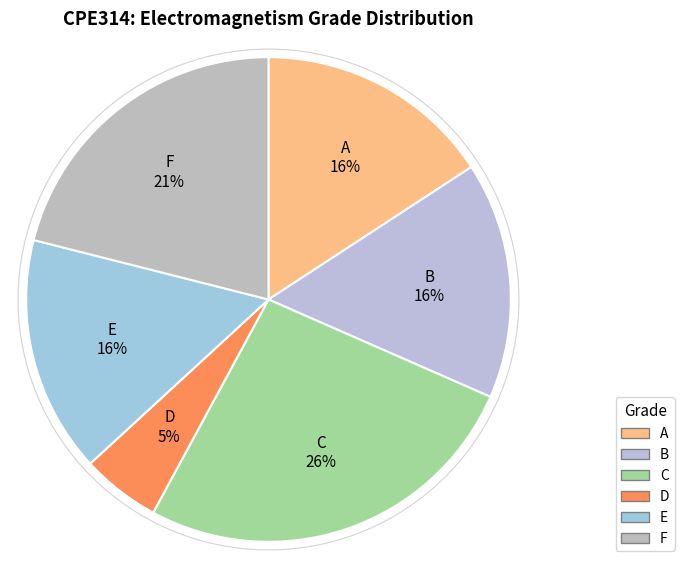

To the nearest percent, what portion does E represent?

16%